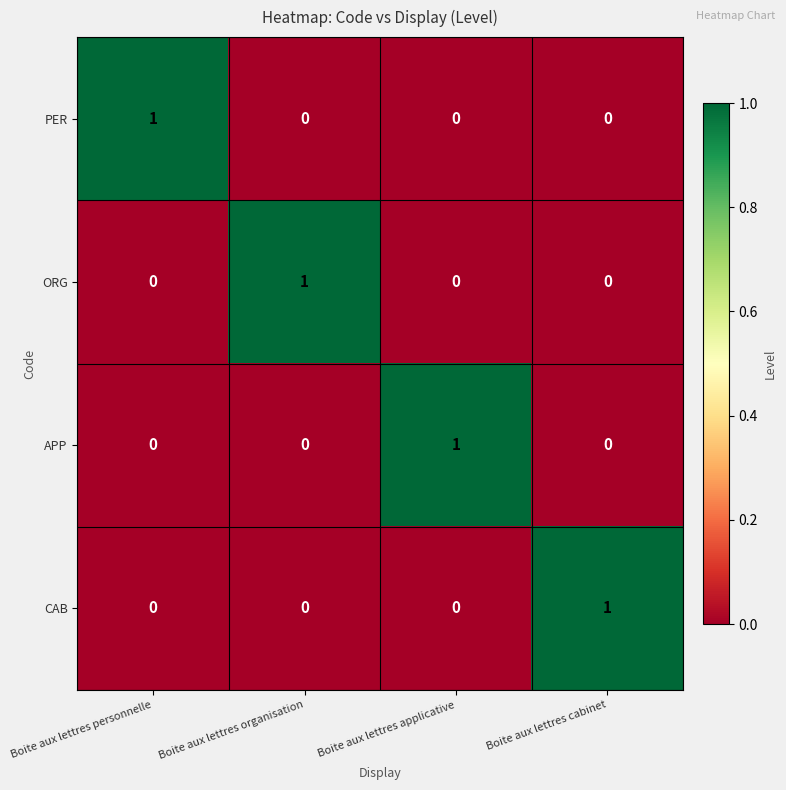

What is the greatest value displayed?

1